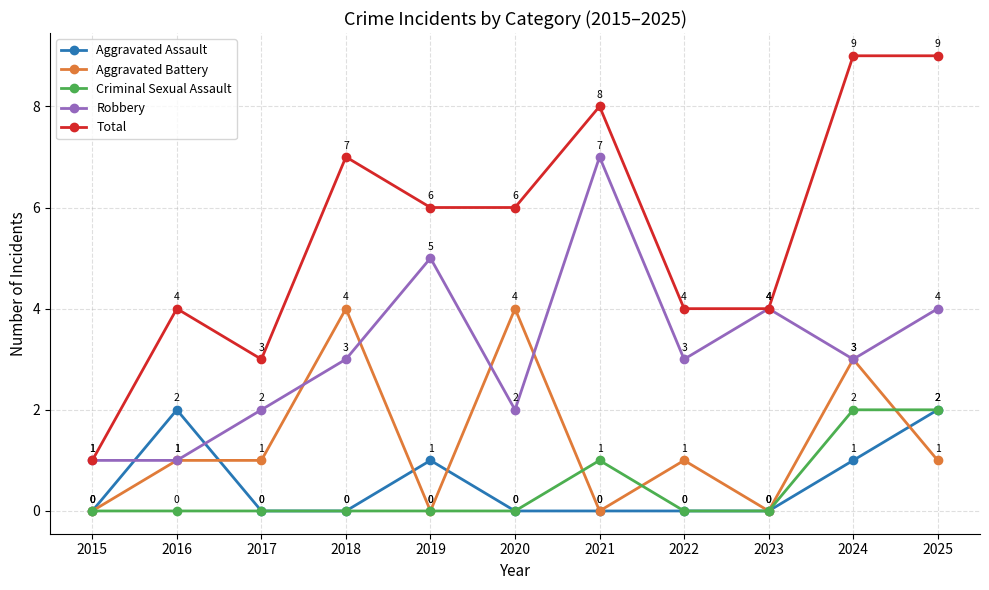

Which series has the largest total across all categories?

Total